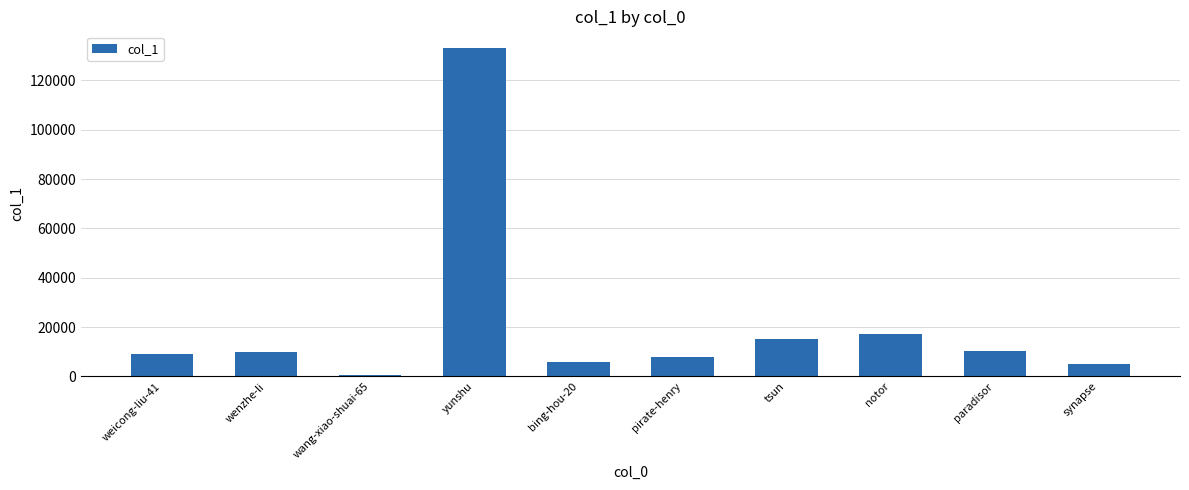

What is the sum of all values?

214897